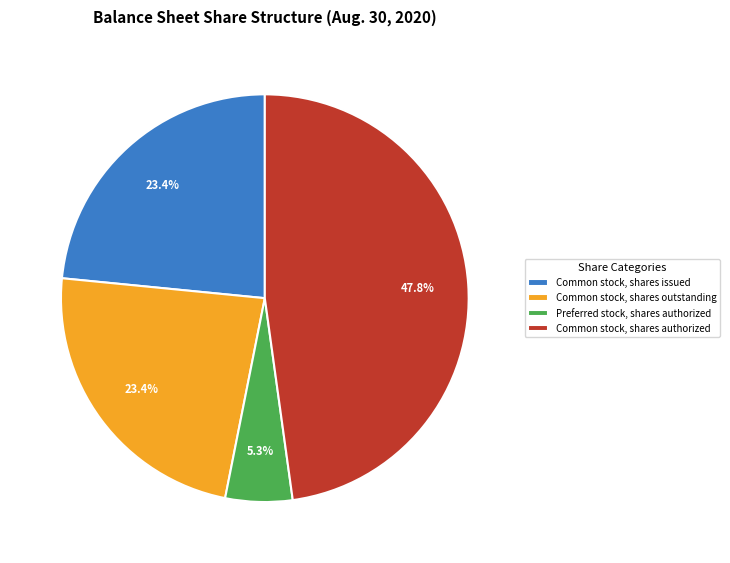

Approximately how many times larger is the value at Common stock, shares authorized compared to Common stock, shares issued?

2.0